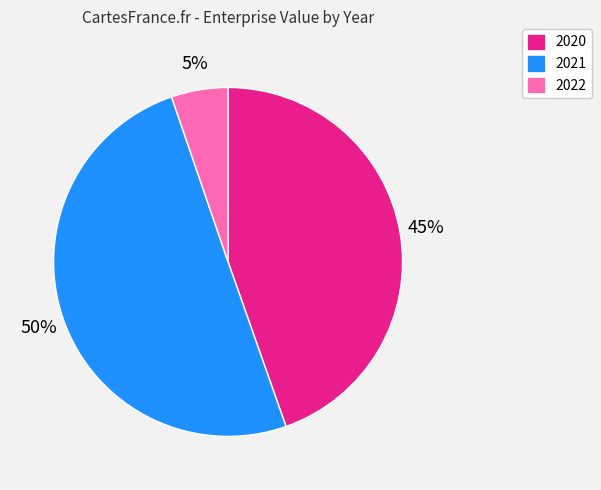

How many slices are in this pie chart?

3